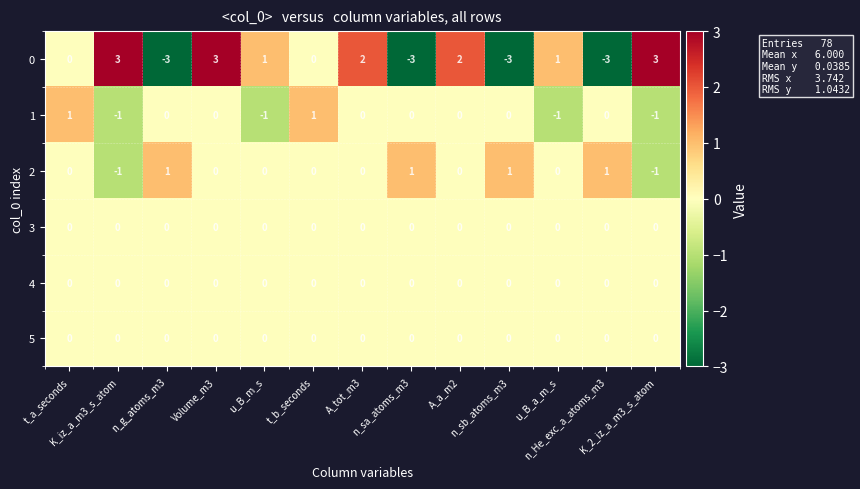

What is the smallest value displayed?

-3